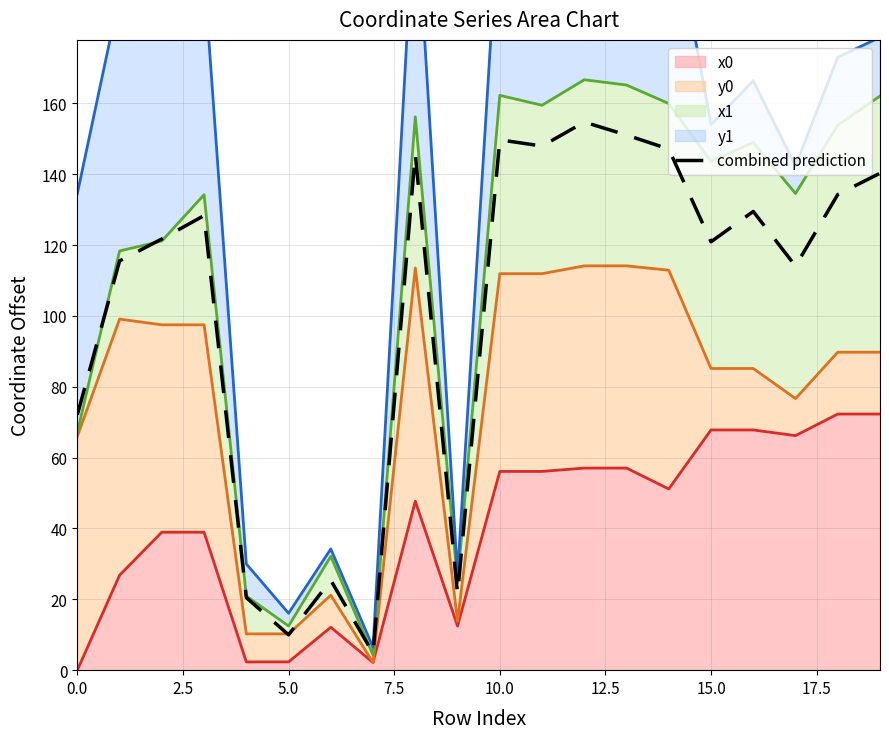

True or false: the data shows 44.5 at 10.

False